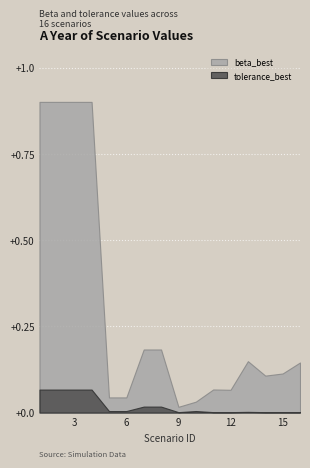

True or false: beta_best has more than 2 interior local peaks.

True